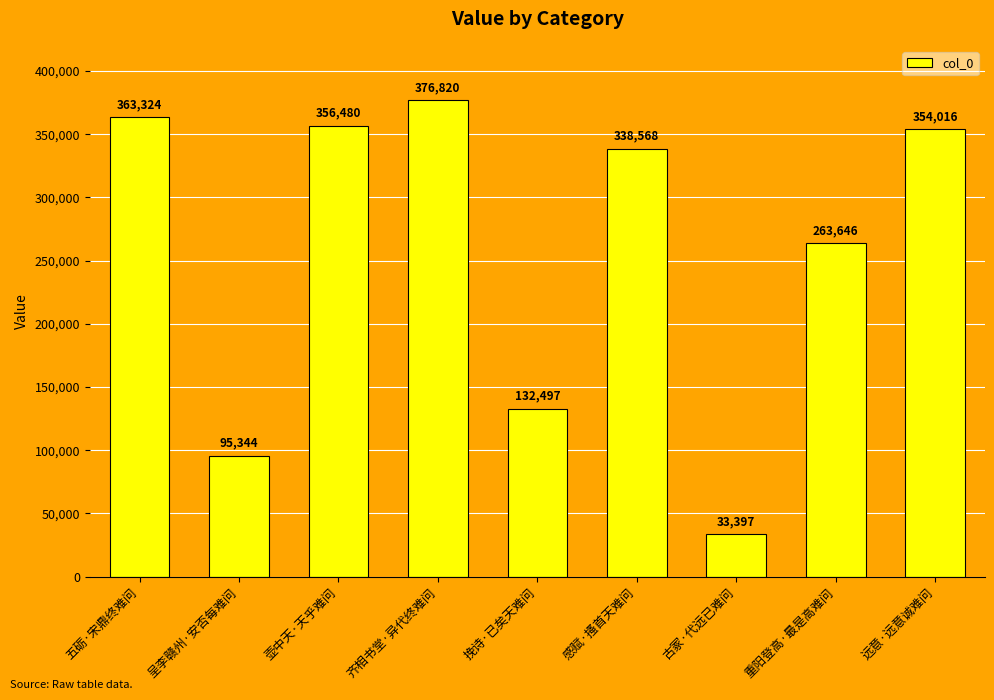

Is it true that the value at 壶中天·天乎难问 is 482081?

False